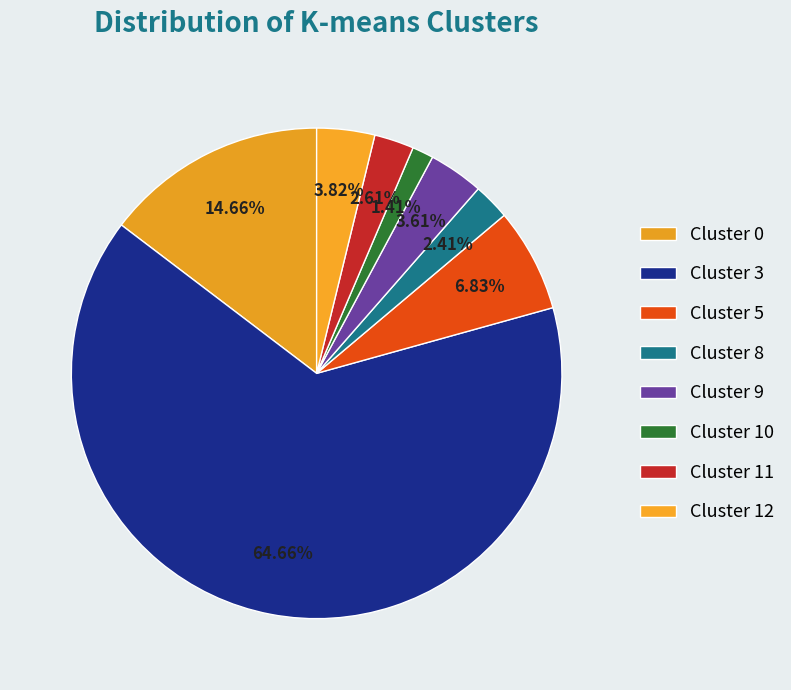

Which slice represents more than half of the pie?

3